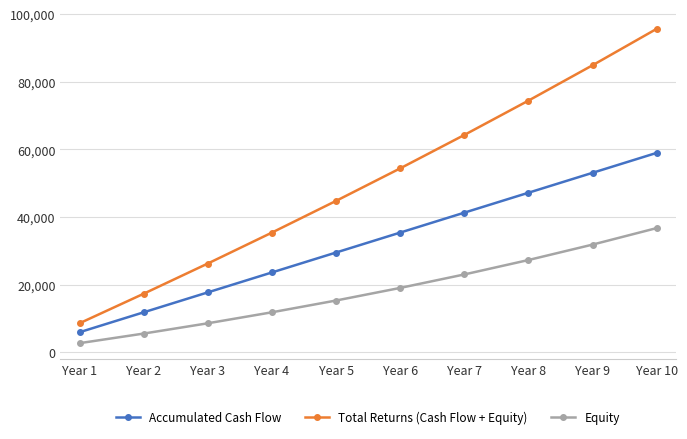

Rank the series by their maximum value, from lowest to highest.

Equity, Accumulated Cash Flow, Total Returns (Cash Flow + Equity)